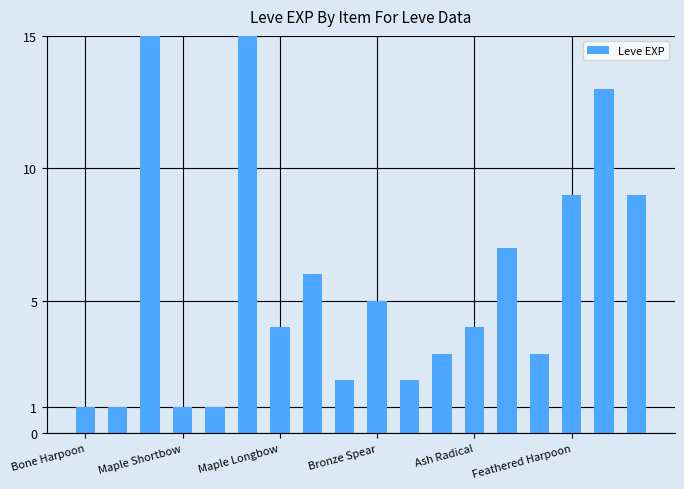

Are the bars horizontal?

No